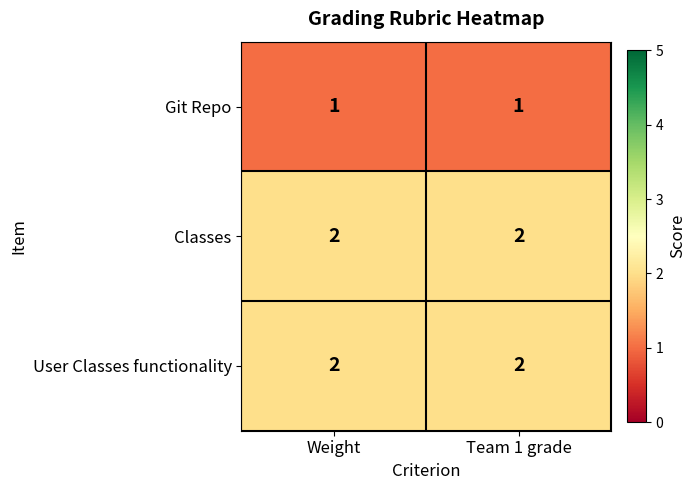

Is the value of User Classes functionality at Weight greater than the value of Git Repo at Team 1 grade?

Yes